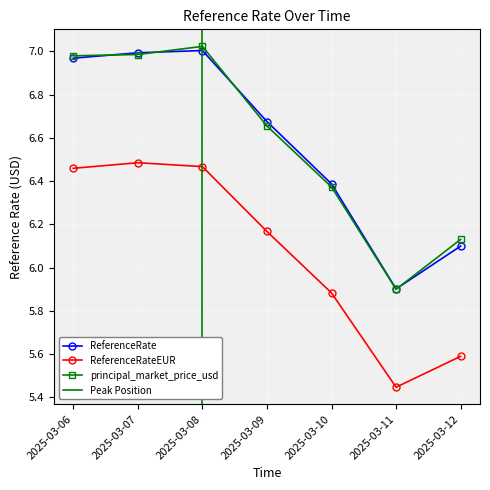

How many interior local valleys does the ReferenceRate series have?

1